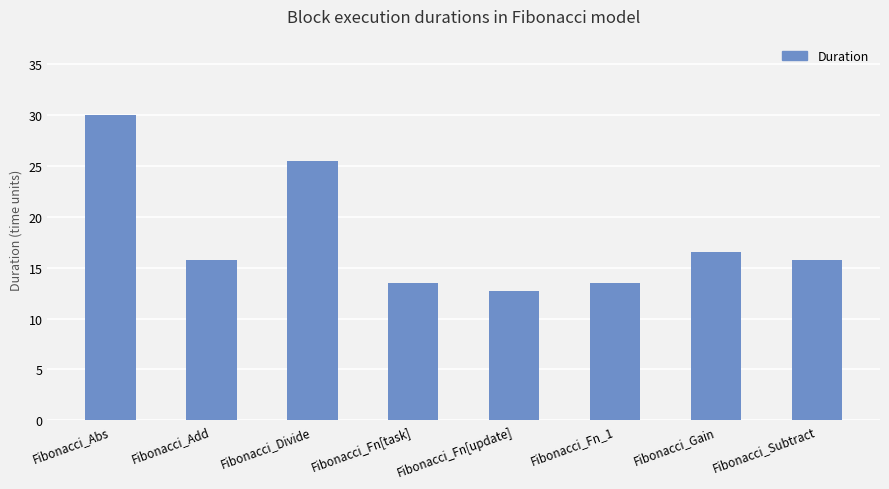

Reading left to right, what are all the values shown in this chart?

Fibonacci_Abs=30.0	Fibonacci_Add=15.8	Fibonacci_Divide=25.5	Fibonacci_Fn[task]=13.5	Fibonacci_Fn[update]=12.8	Fibonacci_Fn_1=13.5	Fibonacci_Gain=16.5	Fibonacci_Subtract=15.8